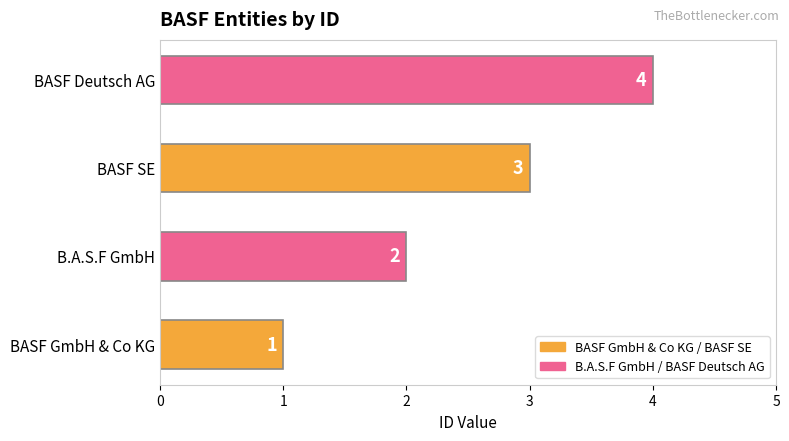

What is the ratio of the value at BASF Deutsch AG to the value at BASF SE?

1.3